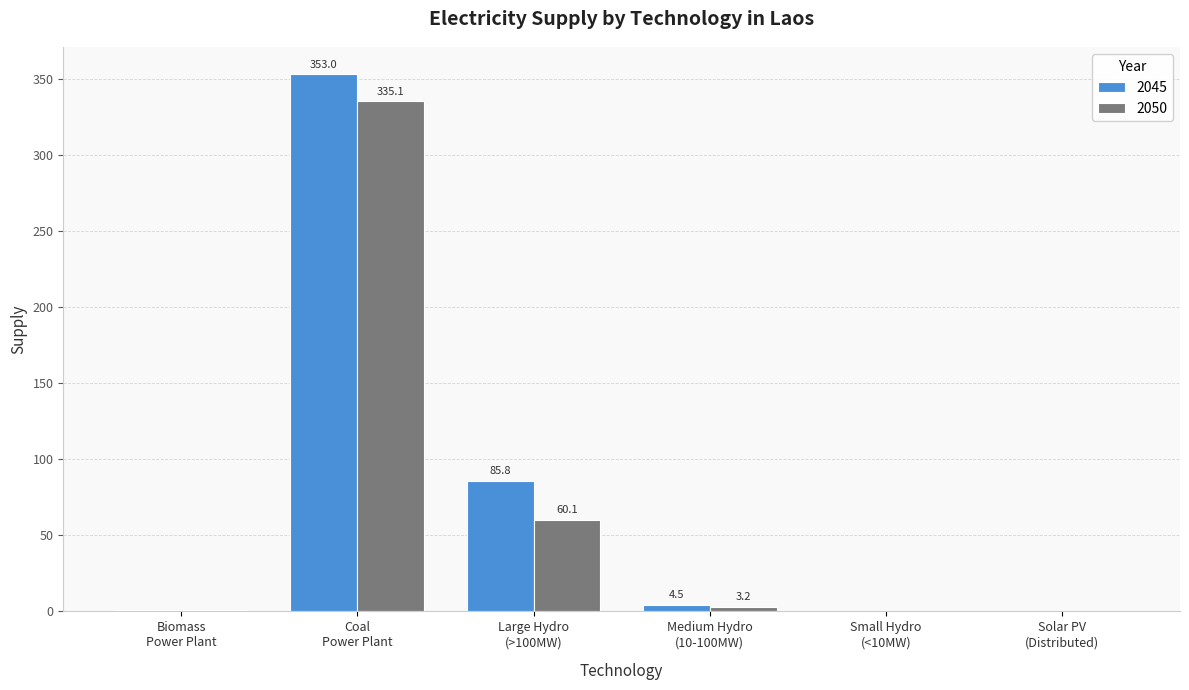

What is the maximum value for 2050?

335.1